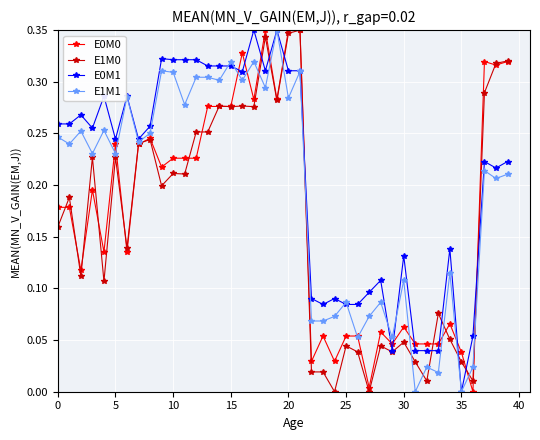

True or false: E0M1 has more than 1 points higher than both neighbors.

True